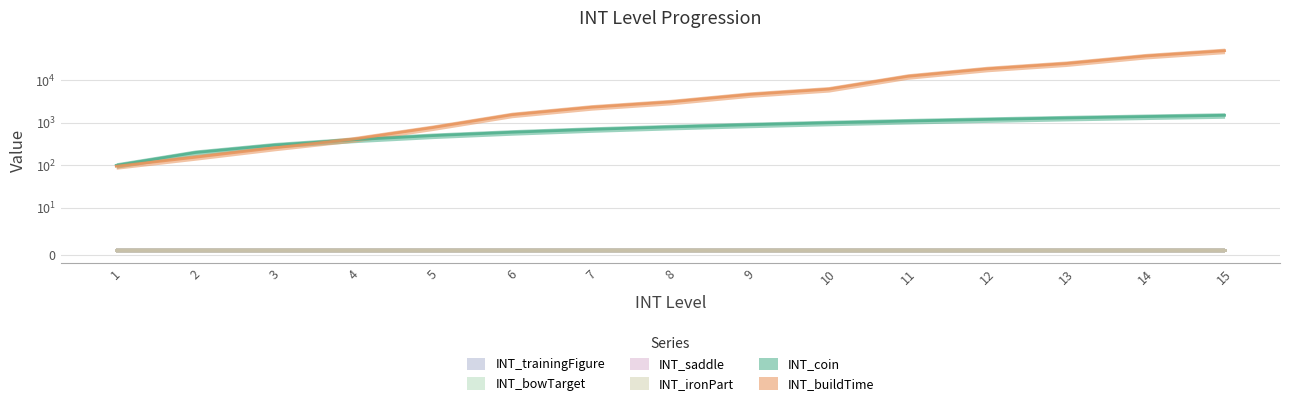

How many distinct data groups are displayed?

6